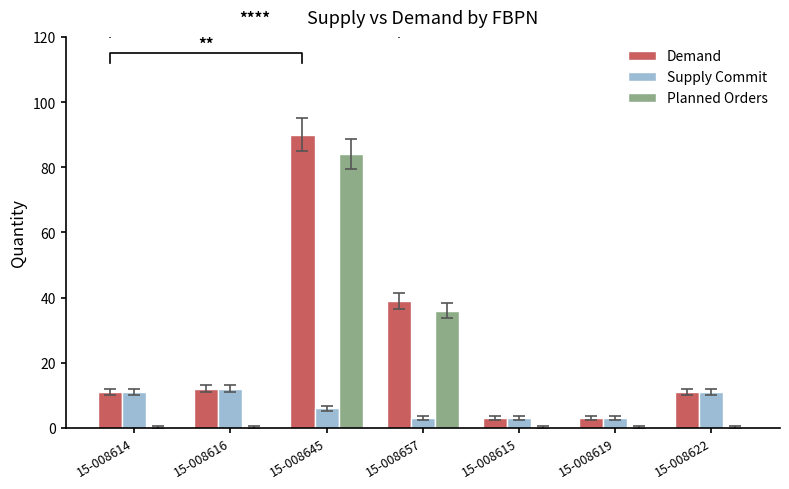

Reading right to left, extract all data points from this chart.

Demand: 15-008622=11	15-008619=3	15-008615=3	15-008657=39	15-008645=90	15-008616=12	15-008614=11
Supply Commit: 15-008622=11	15-008619=3	15-008615=3	15-008657=3	15-008645=6	15-008616=12	15-008614=11
Planned Orders: 15-008622=0	15-008619=0	15-008615=0	15-008657=36	15-008645=84	15-008616=0	15-008614=0